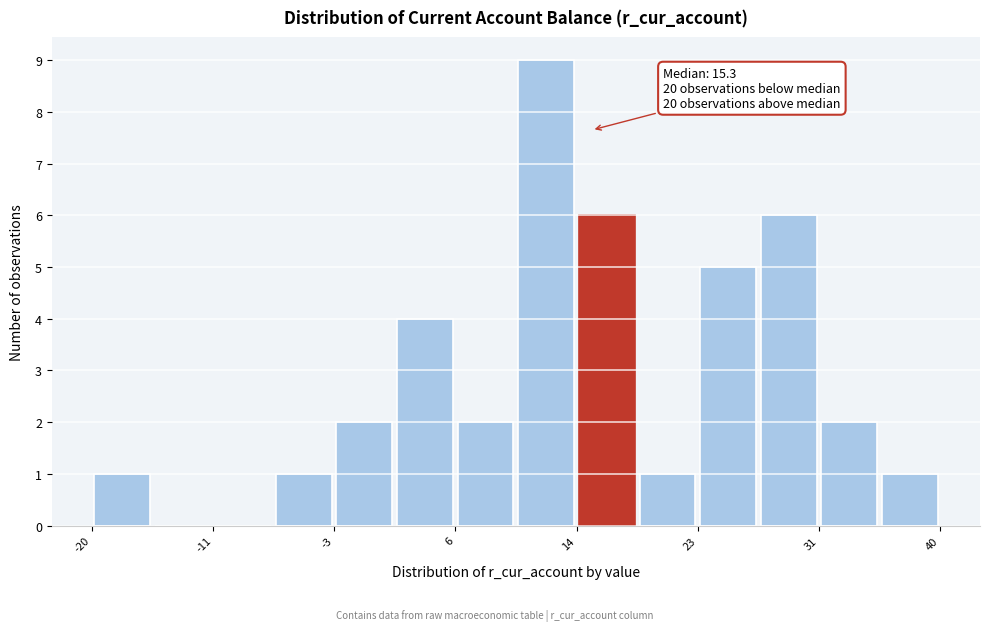

Over which range of the x-axis is the bar tallest?

10 to 14